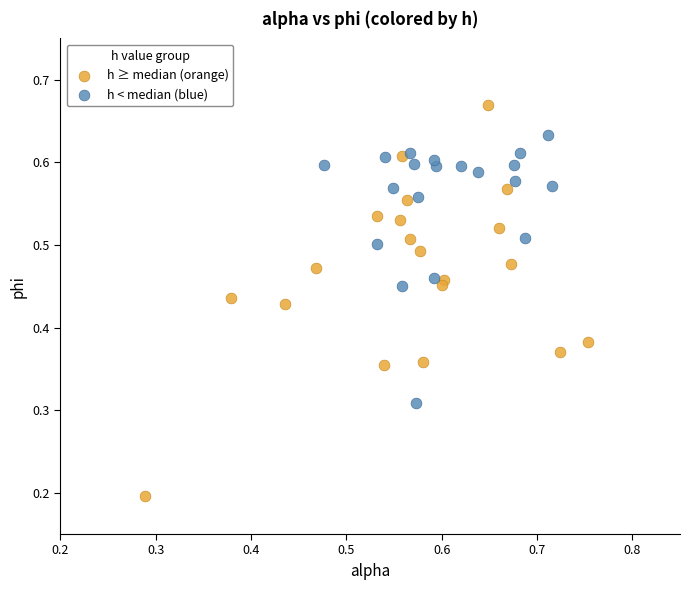

Which series reaches the maximum Y coordinate?

h ≥ median (orange)